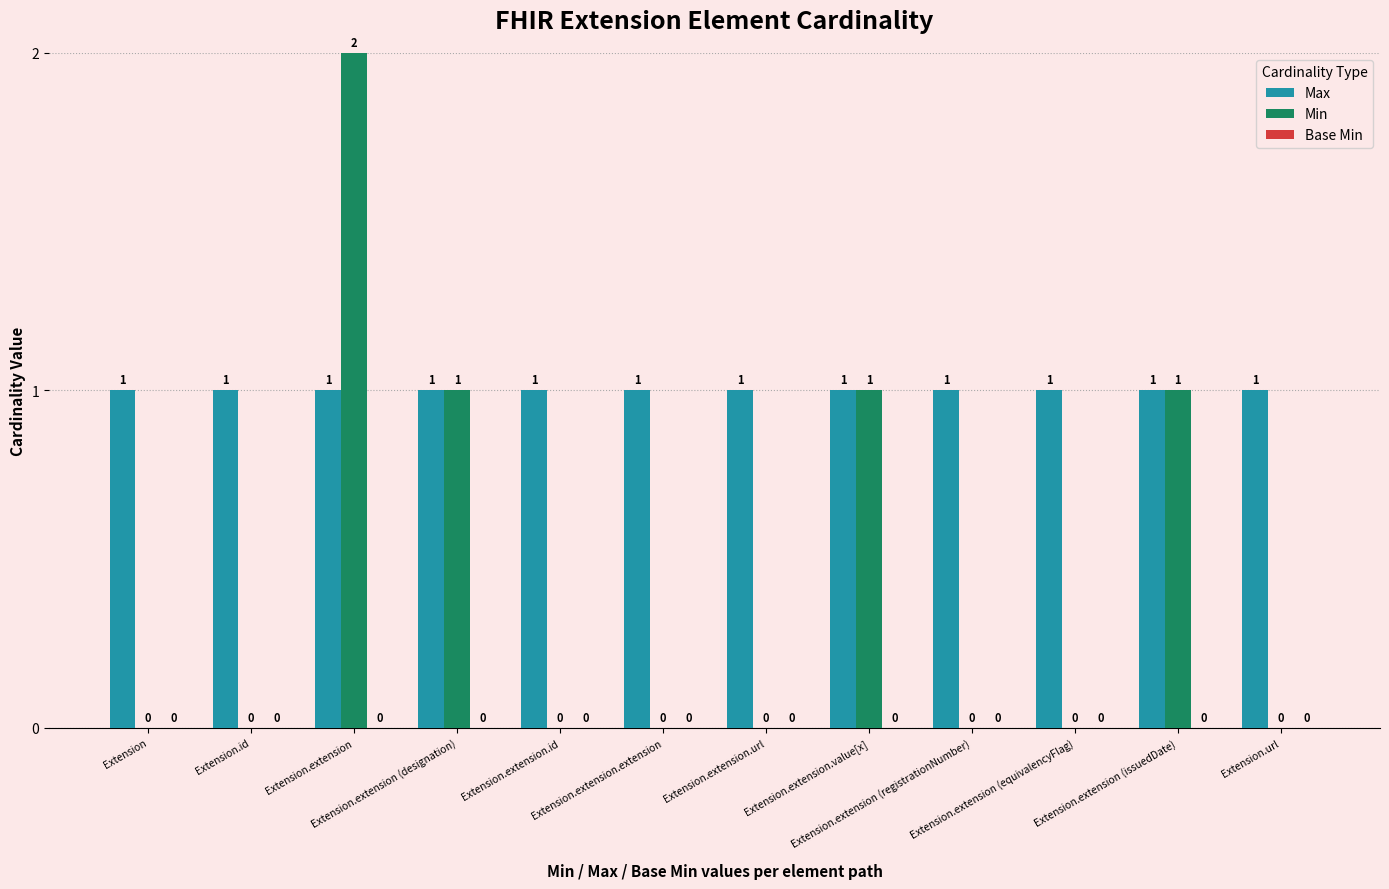

How many Min values are between 0 and 1?

11